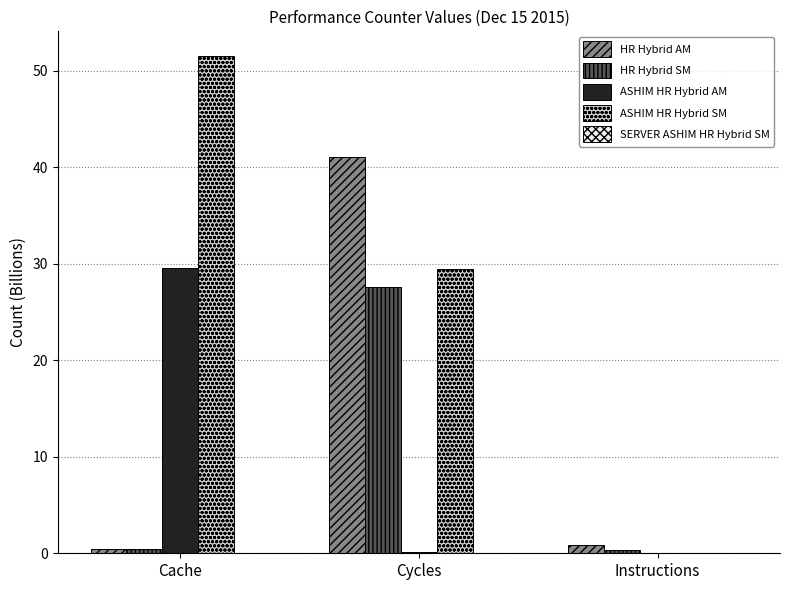

Where is ASHIM HR Hybrid SM nearest to the value 25?

Cycles